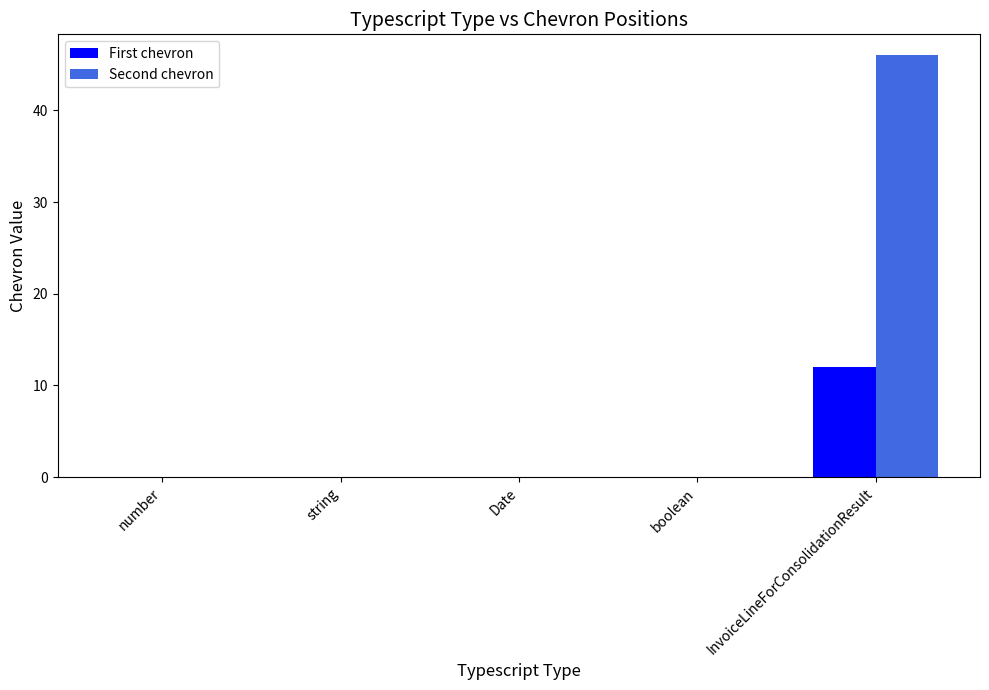

Which series changed the most between boolean and InvoiceLineForConsolidationResult?

Second chevron